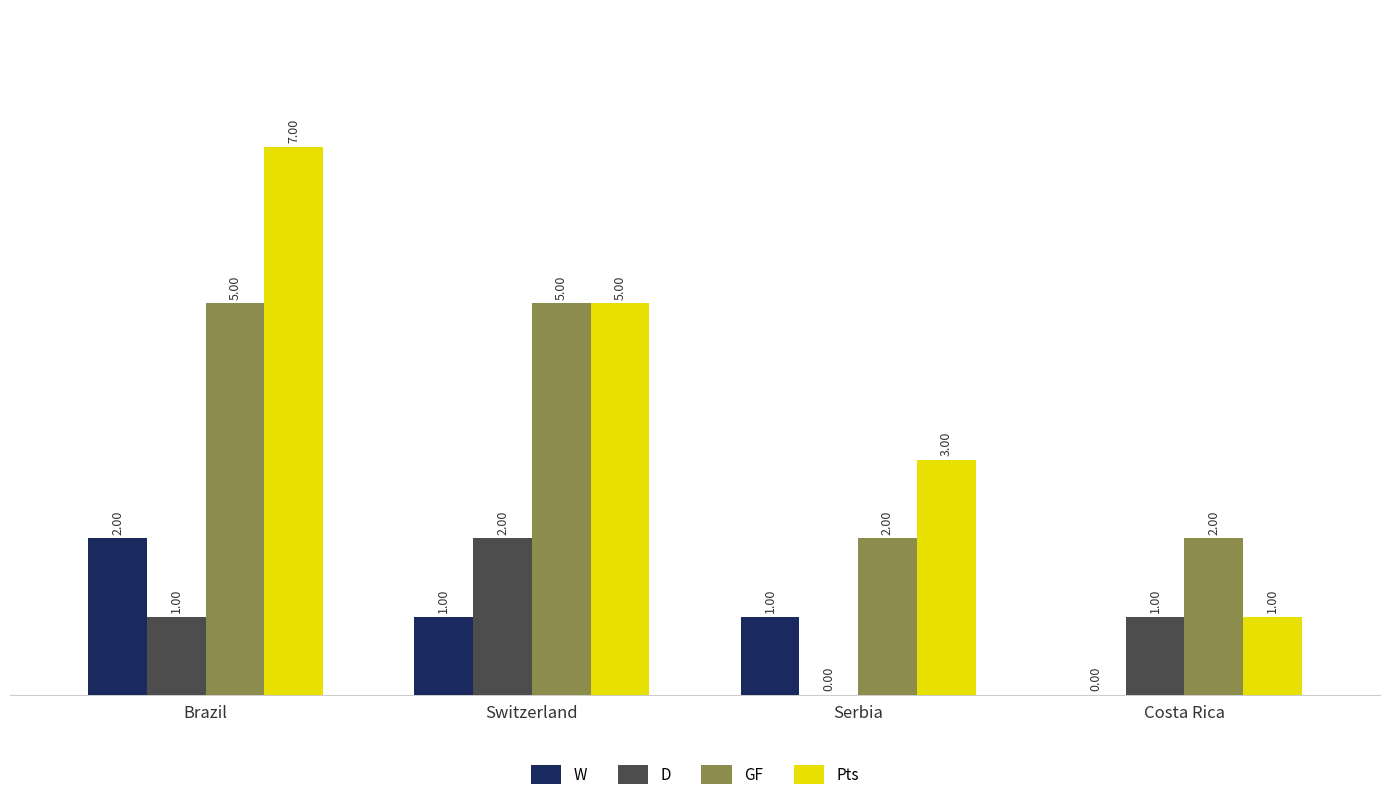

True or false: D has a value of 0 at Costa Rica.

False